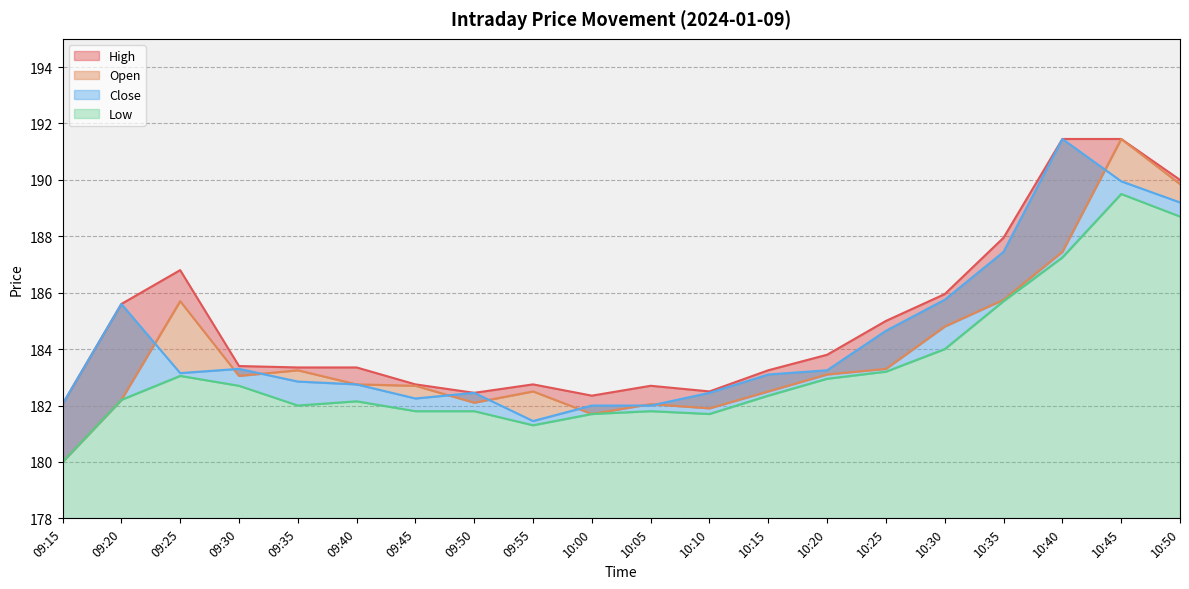

What is the difference between the highest and lowest values at 09:55?

1.4